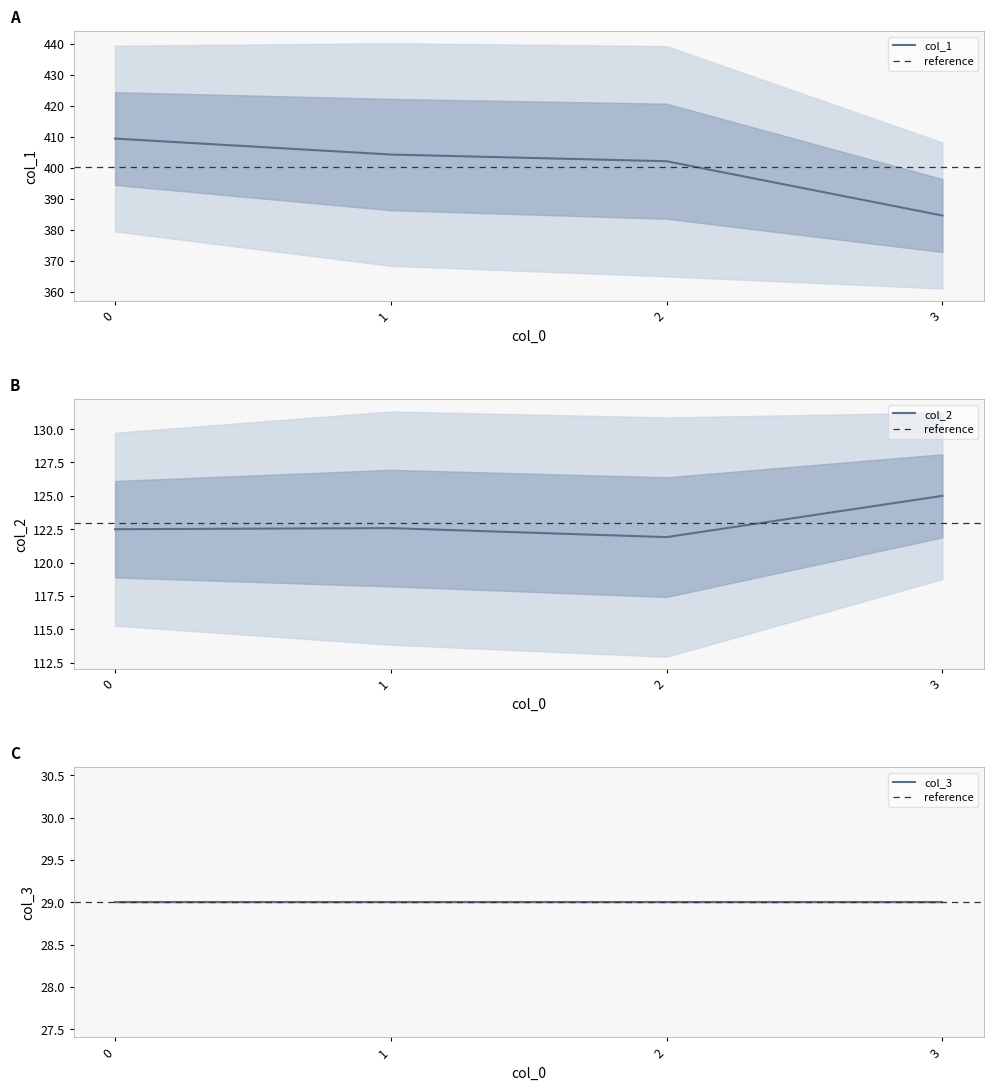

Count the number of data series in this chart.

3